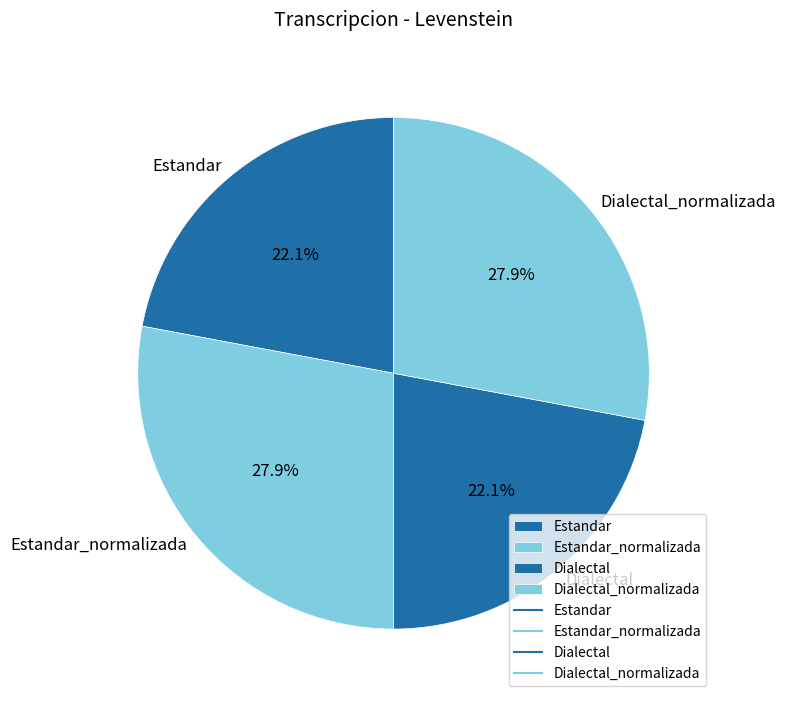

Does Dialectal account for over 50% of the chart?

No